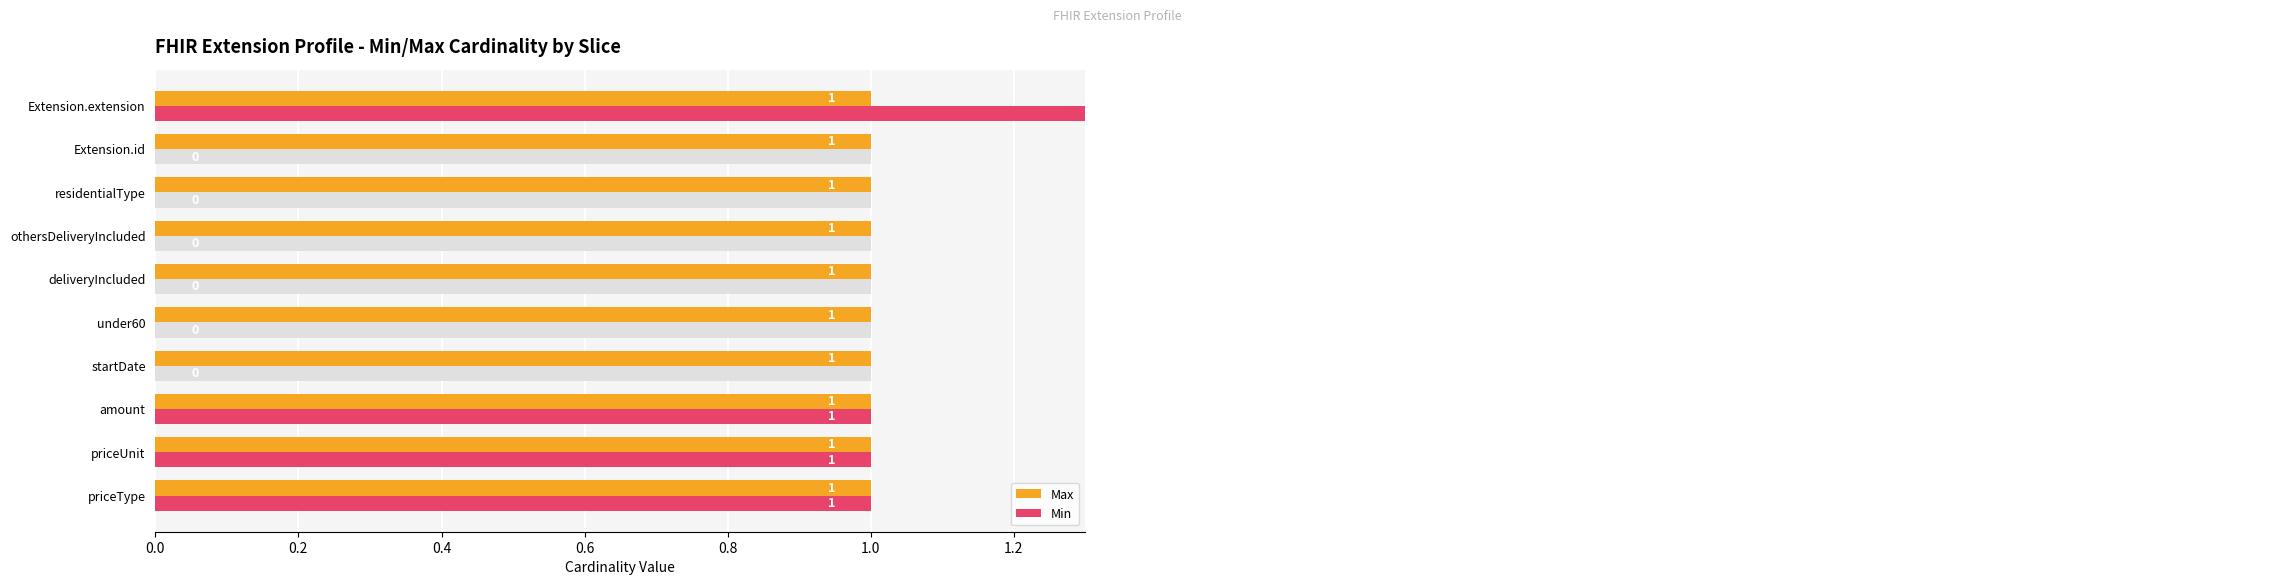

How many values in Min are above zero?

4